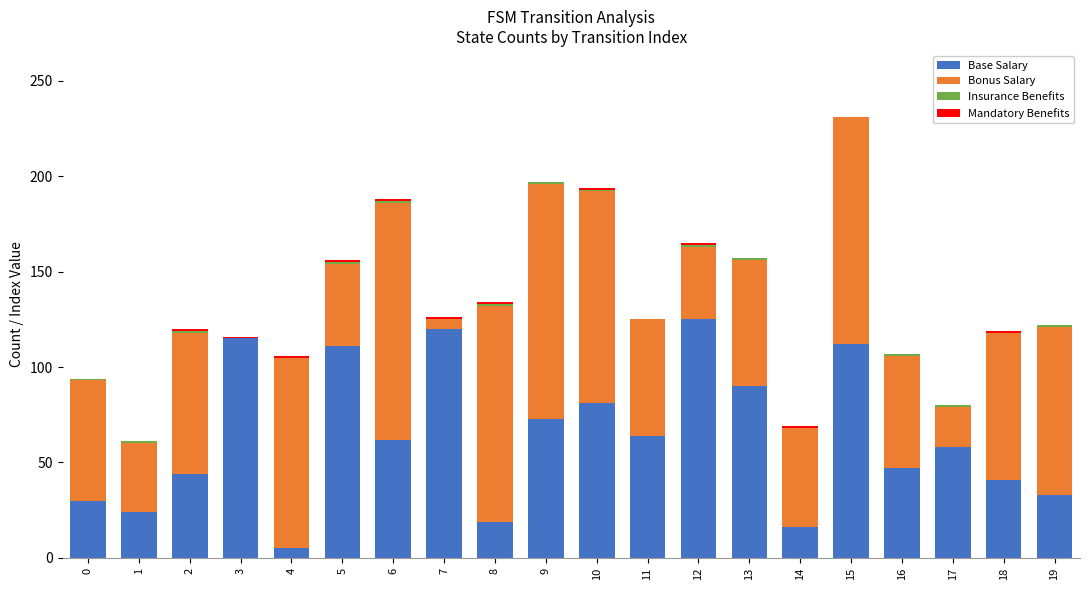

At which category is the sum across all series the highest?

15